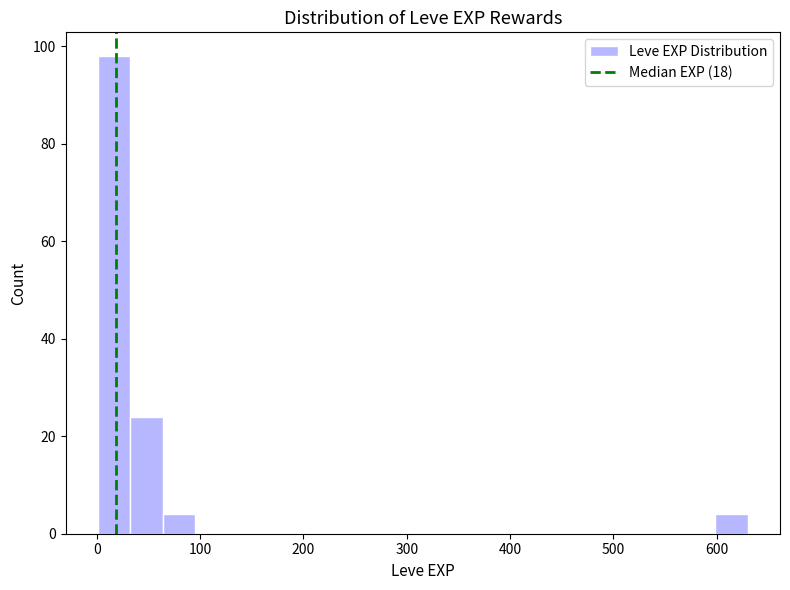

Around what value on the x-axis is the tallest bar? Give the approximate position of its centre, as read against the axis.

20